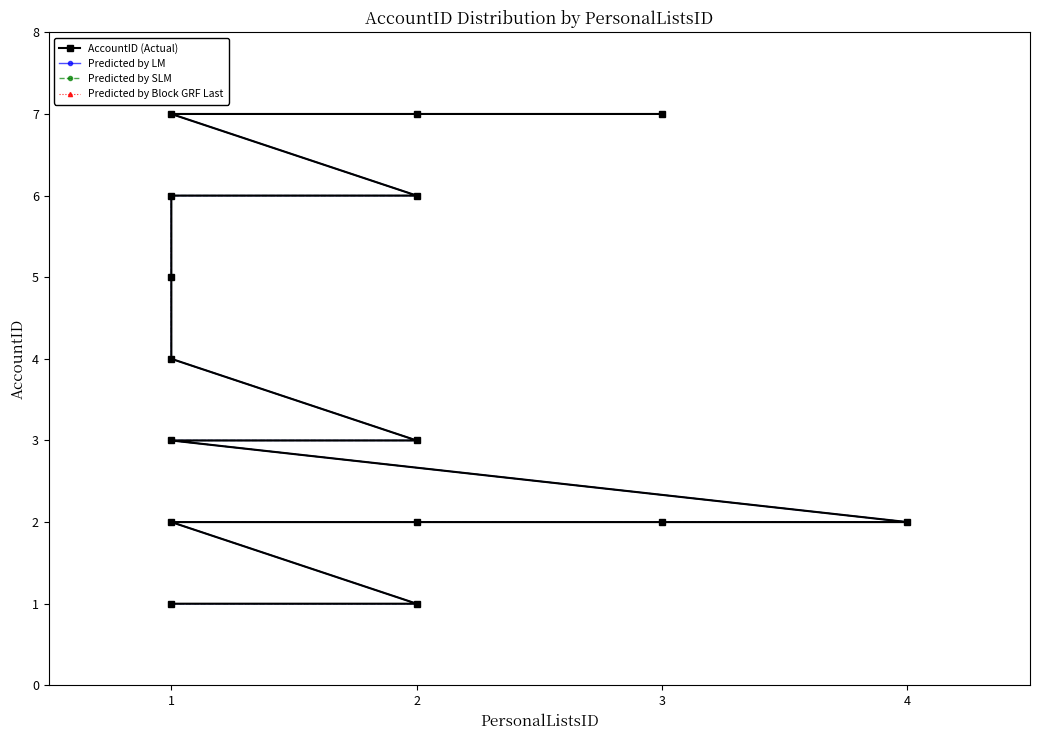

True or false: Predicted by Block GRF Last and Predicted by LM cross at least once.

False